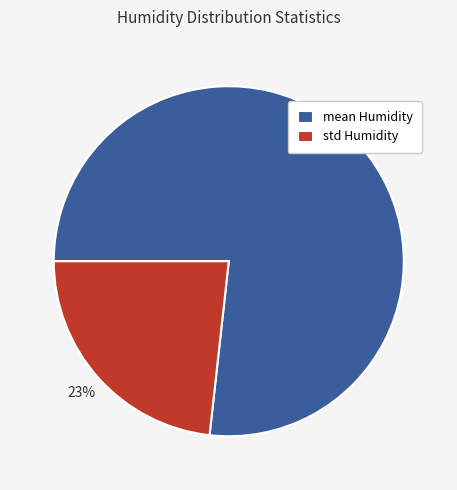

Rank the categories by value from lowest to highest.

std Humidity, mean Humidity